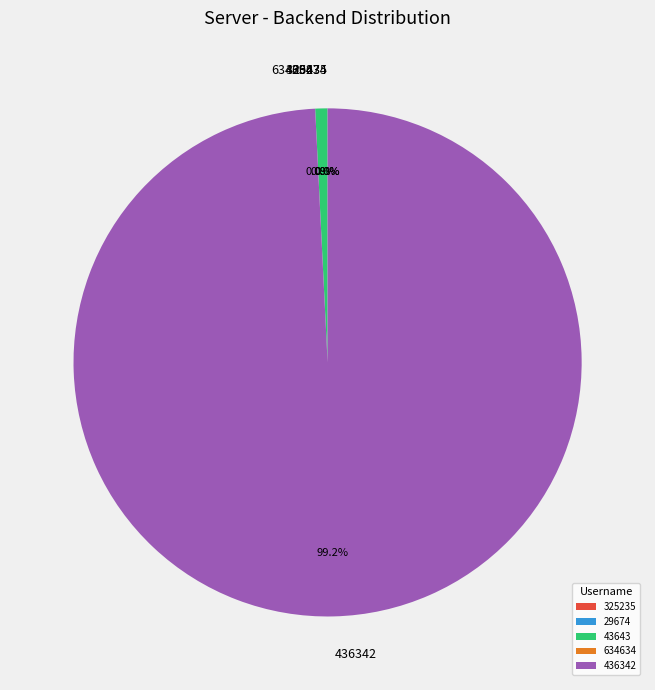

Which slice is the largest?

436342